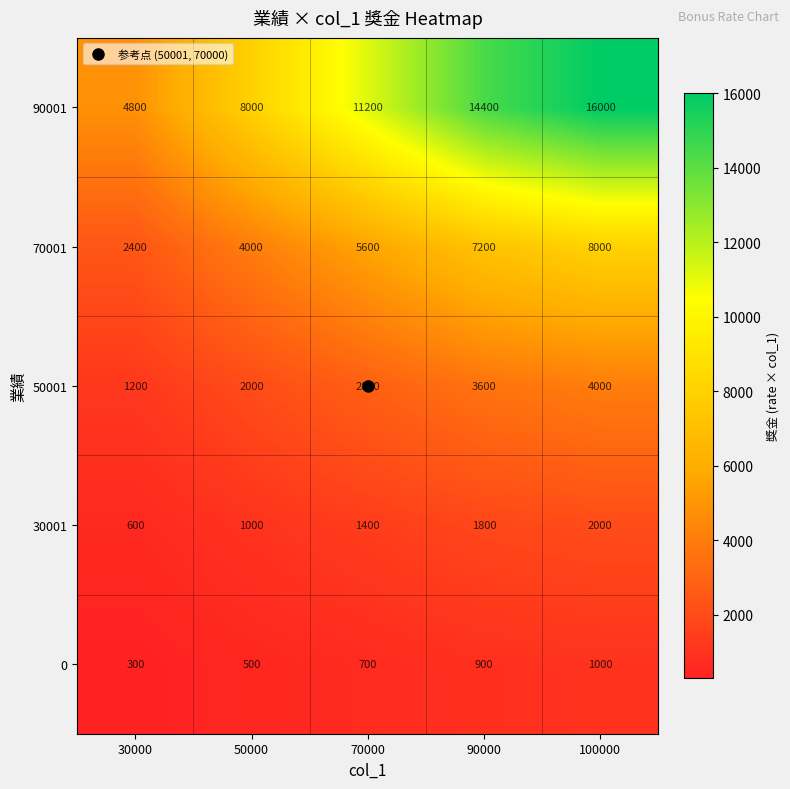

The value of 90001 at 100000 is 16000. True or false?

True